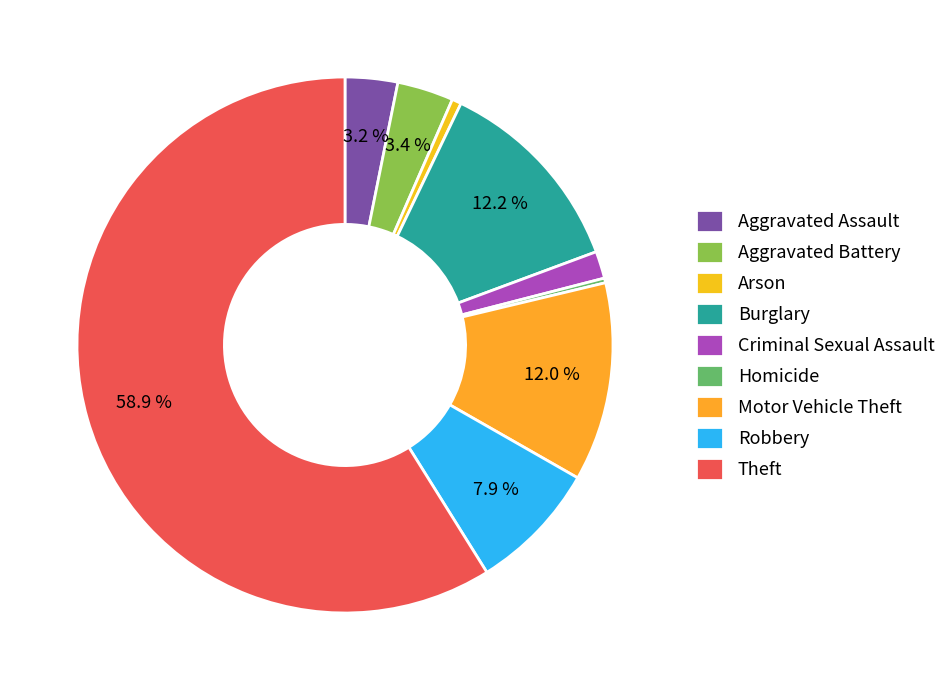

To the nearest percent, what percentage of the pie is Burglary?

12%